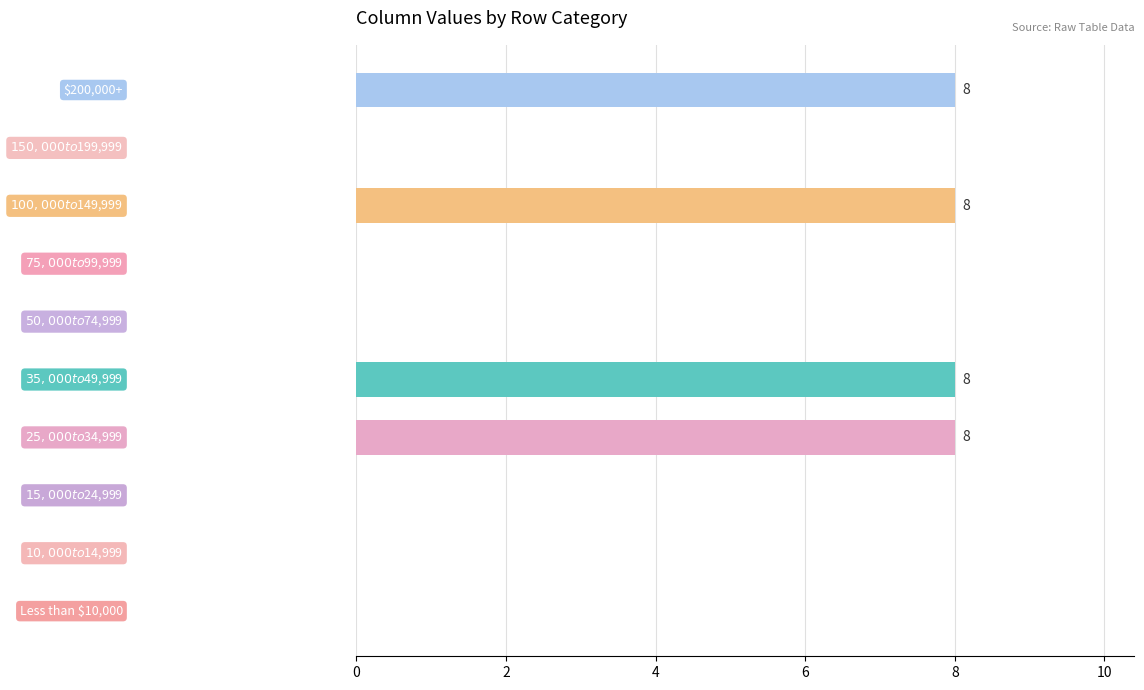

What is the sum of all values?

32